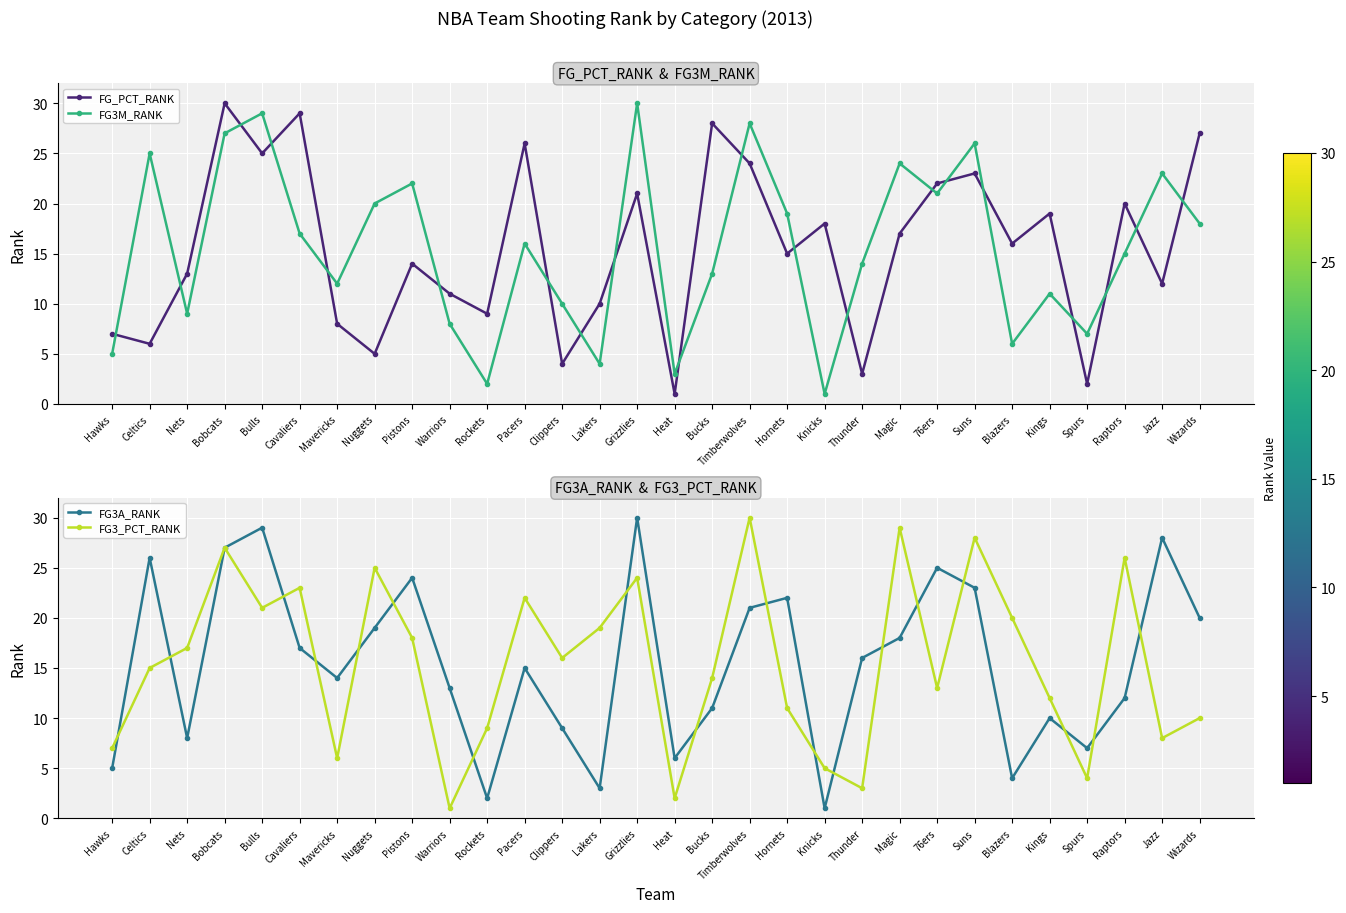

Where is the first local minimum for FG3A_RANK?

Nets